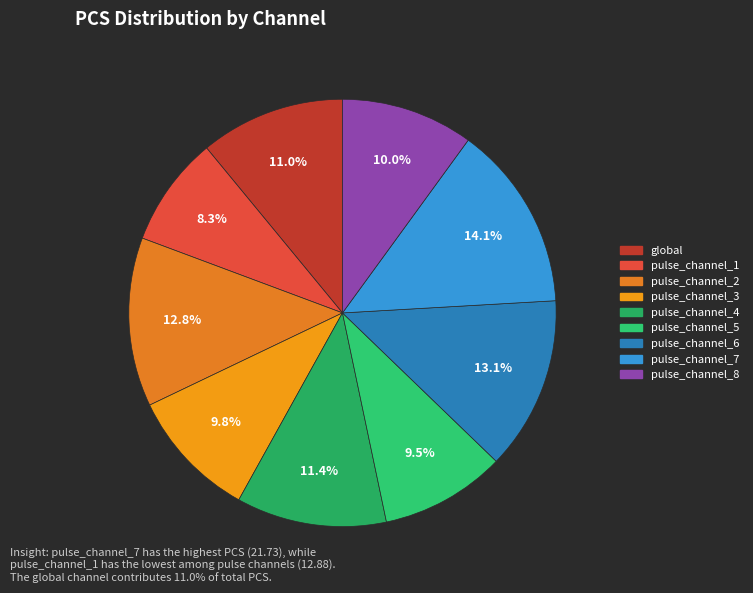

To the nearest percent, what is the combined percentage of pulse_channel_1 and pulse_channel_7?

22%